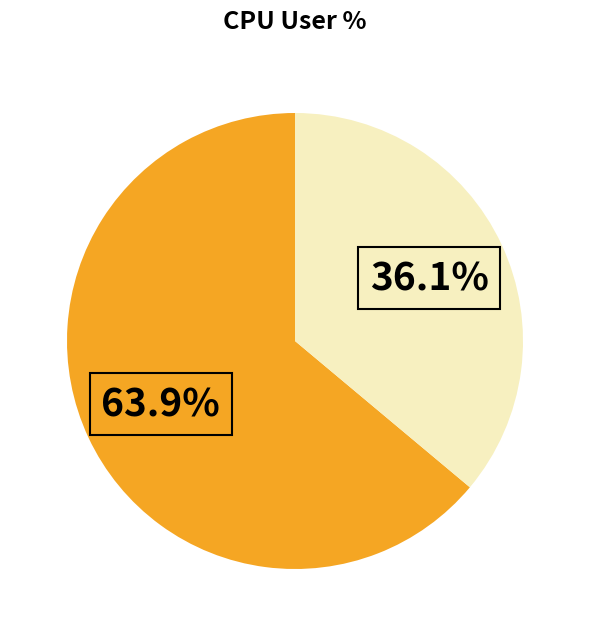

Is there any slice that represents more than half of the pie?

Yes